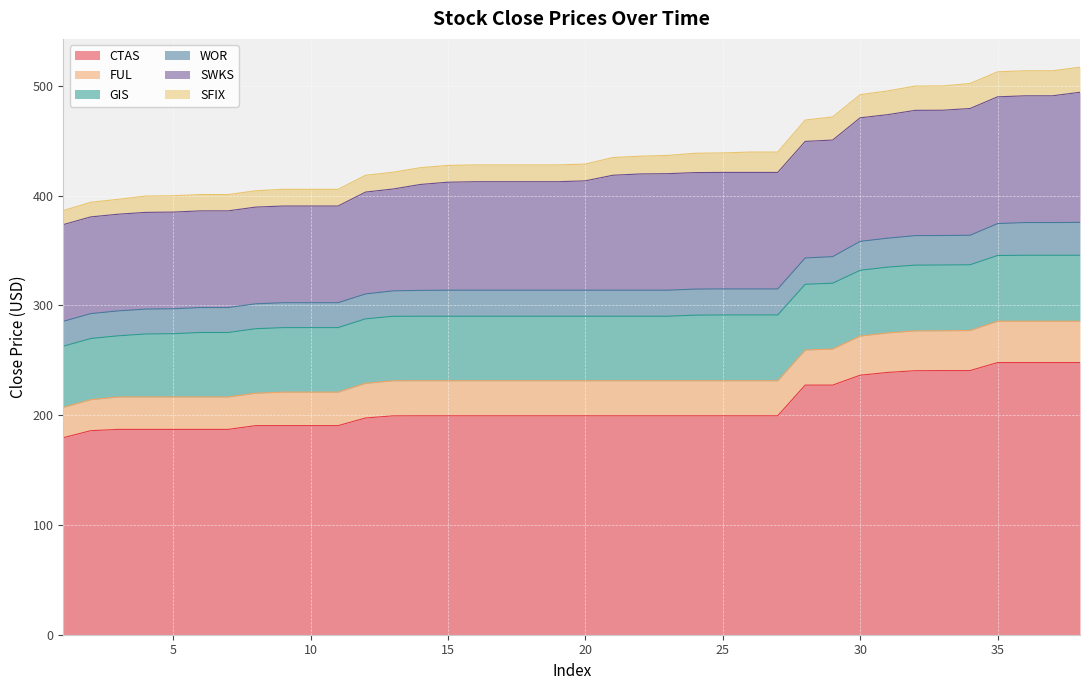

True or false: CTAS and GIS cross at least once.

False